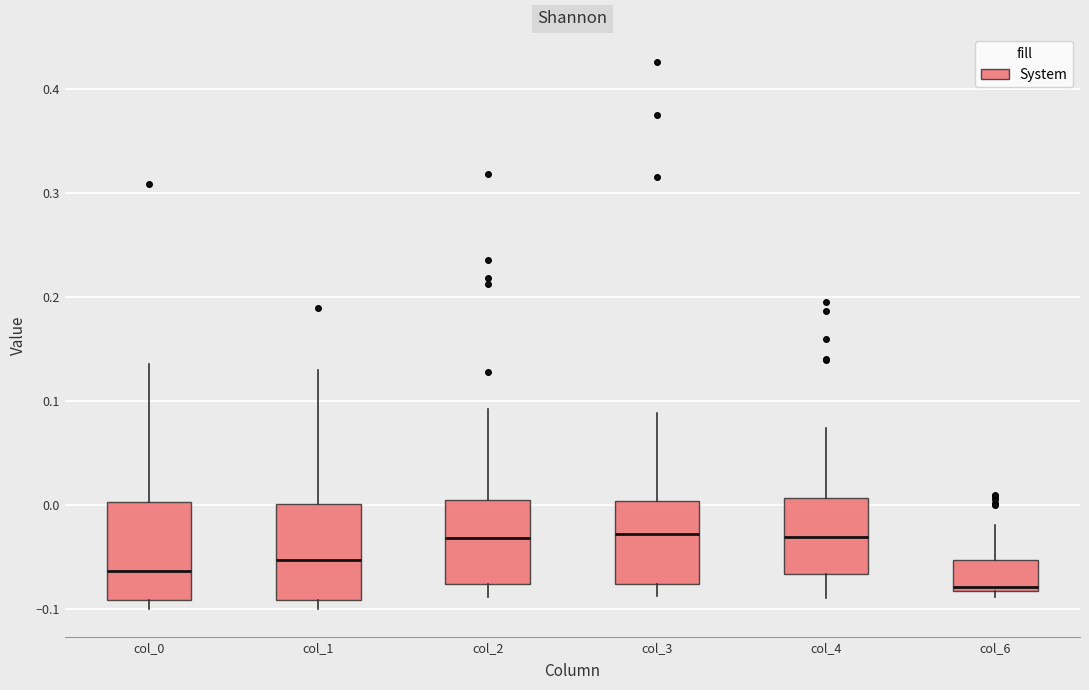

Where is the upper edge of the box for col_4 on the y-axis? The values are not printed on the chart, so give them approximately, as read against the axis.

0.01